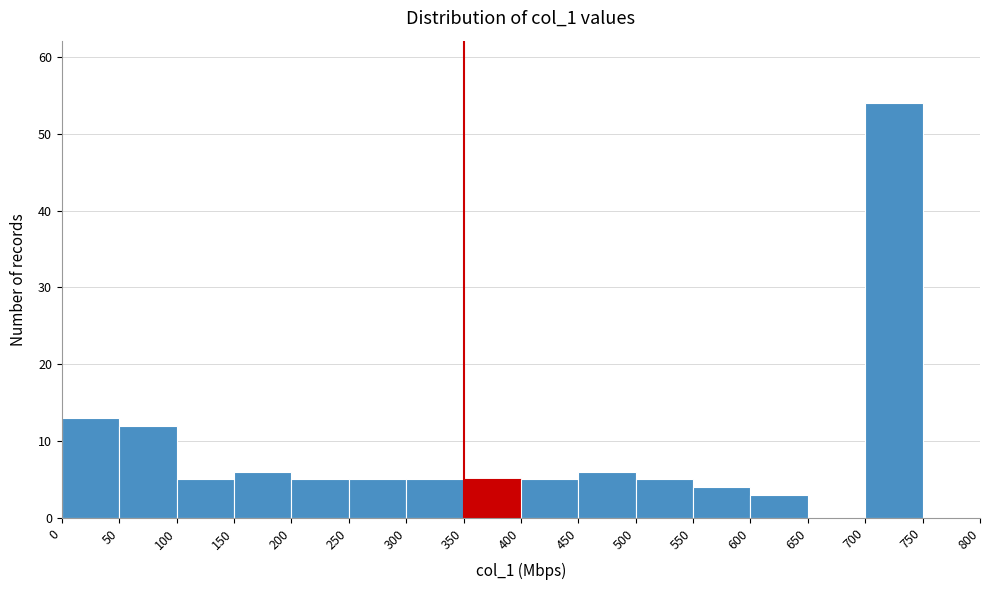

Which range on the x-axis has the tallest bar?

700 to 750